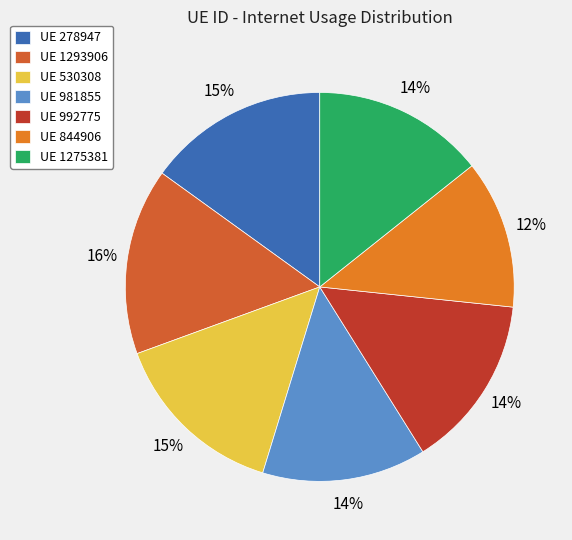

How many slices are in this pie chart?

7